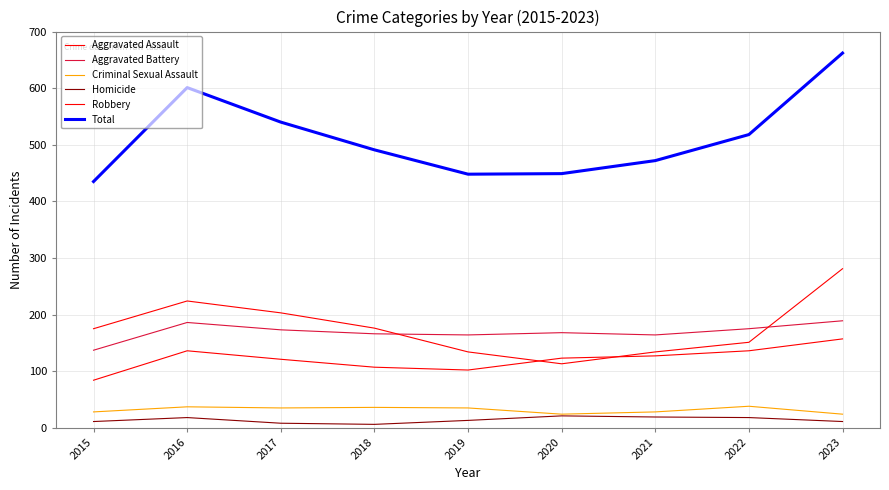

How many interior local peaks does the Total series have?

1